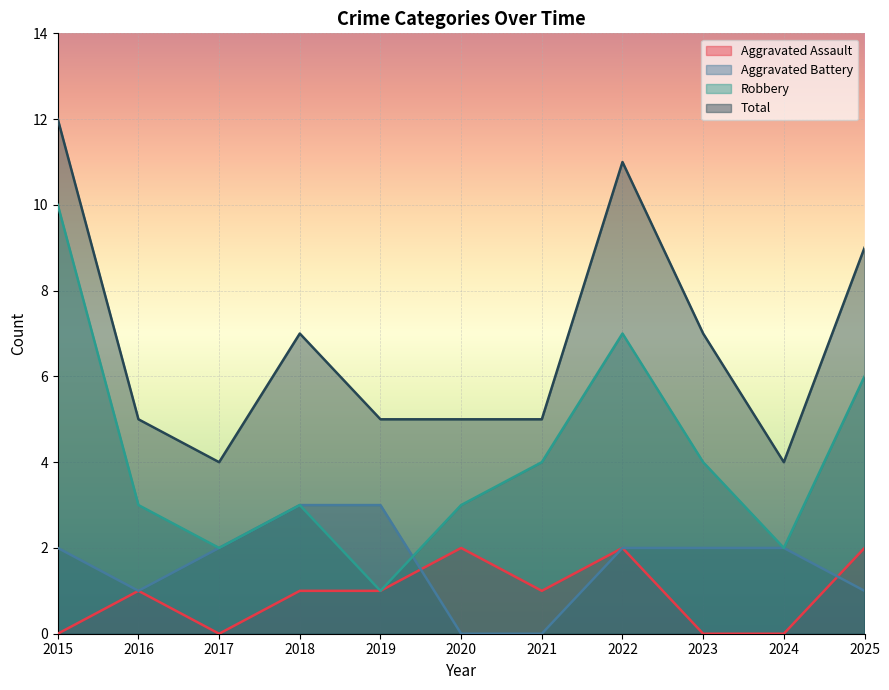

Rank the series by their maximum value, from lowest to highest.

Aggravated Assault, Aggravated Battery, Robbery, Total